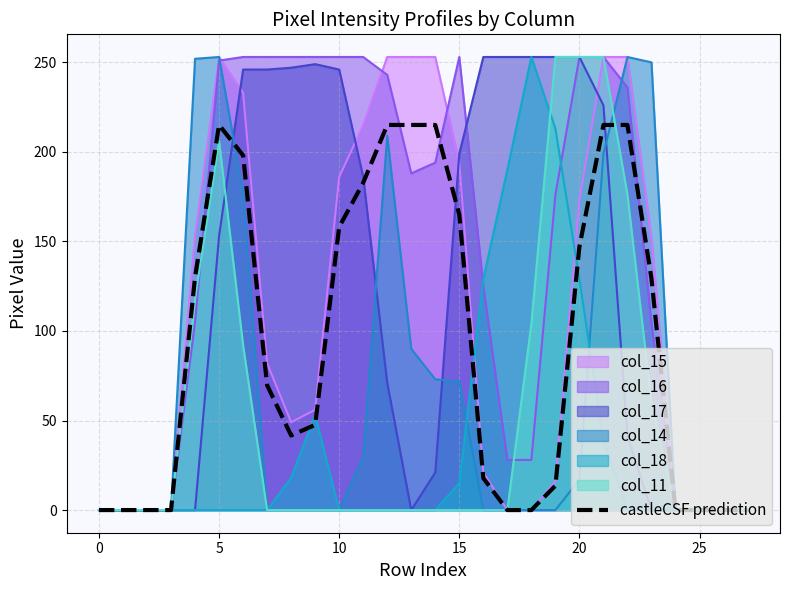

How many lines are shown in the chart?

7